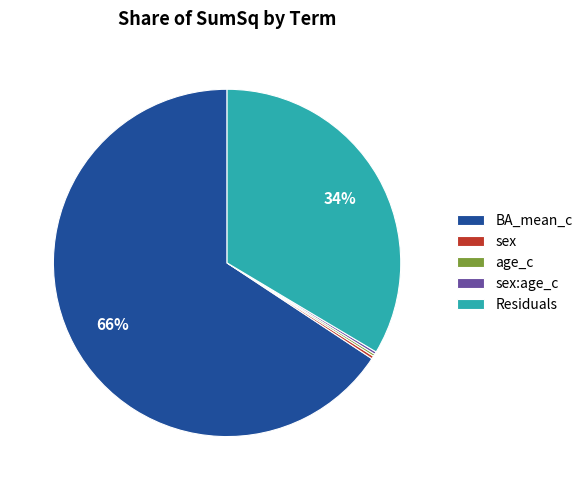

Is there a majority slice in this chart?

Yes